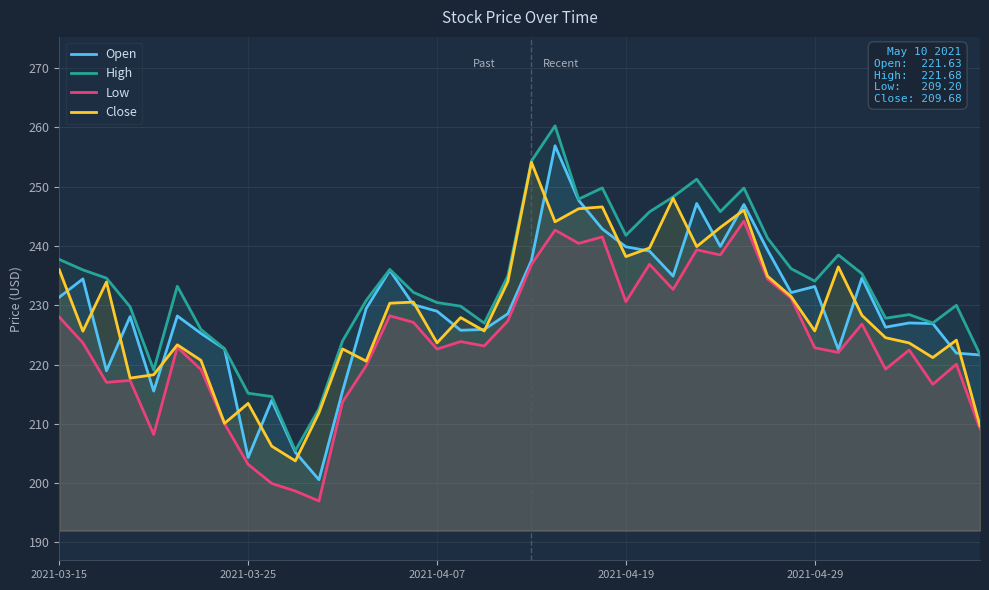

Which series has the largest total across all categories?

High